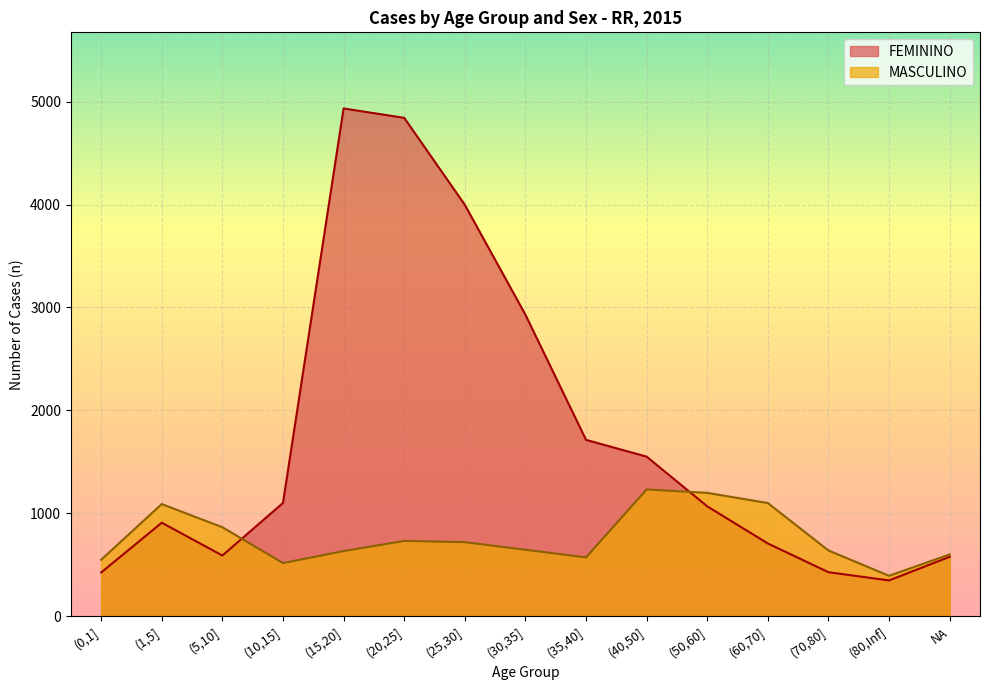

Between (35,40] and (80,Inf], which is larger?

(35,40]